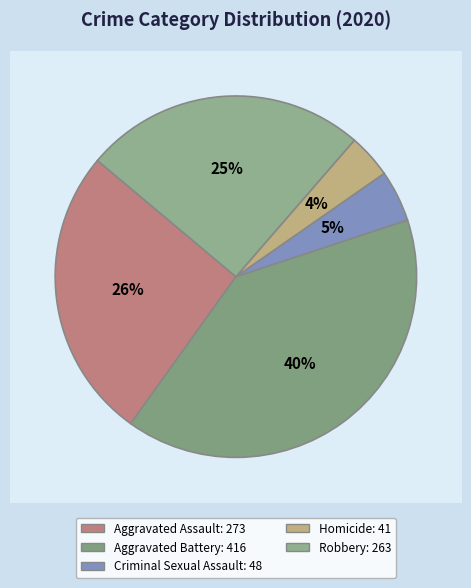

What is the ratio of the value at Robbery to the value at Criminal Sexual Assault?

5.5